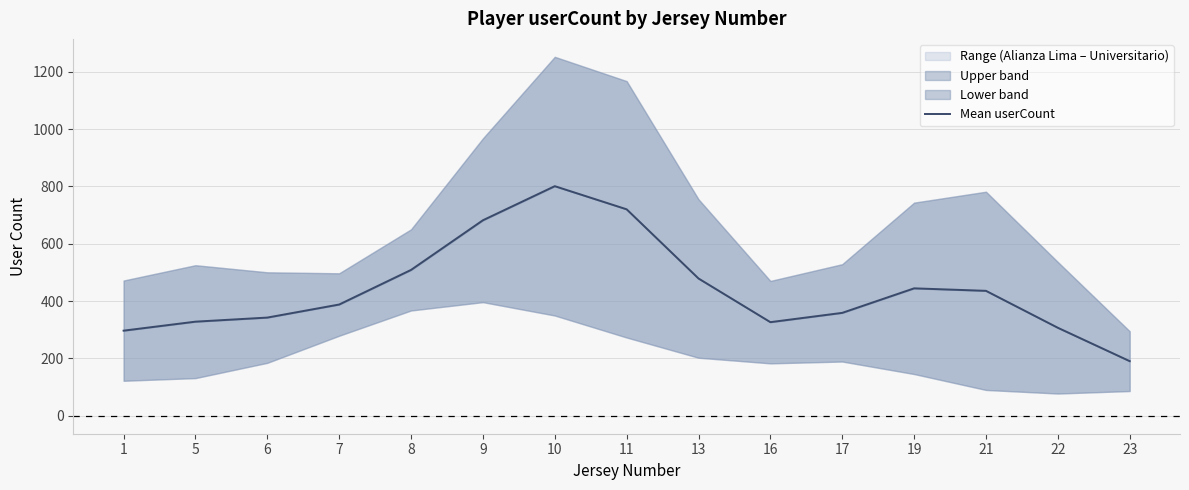

List the labels in order of value, smallest first.

23, 1, 22, 16, 5, 6, 17, 7, 21, 19, 13, 8, 9, 11, 10